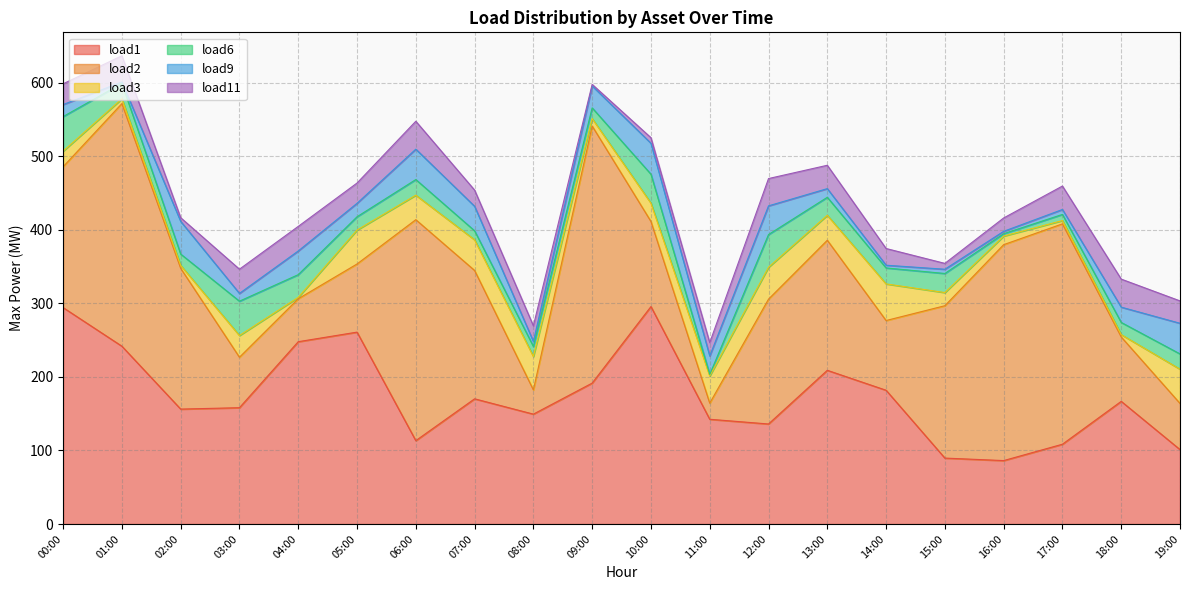

How many distinct data groups are displayed?

6